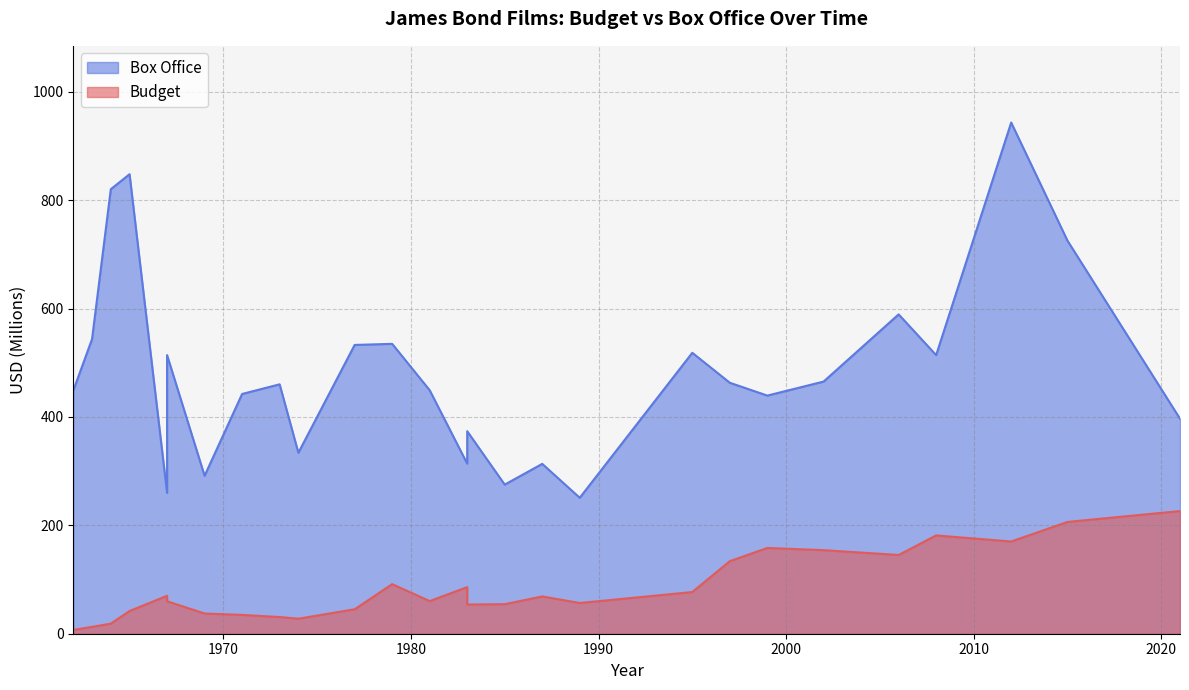

True or false: Budget and Box Office cross at least once.

False